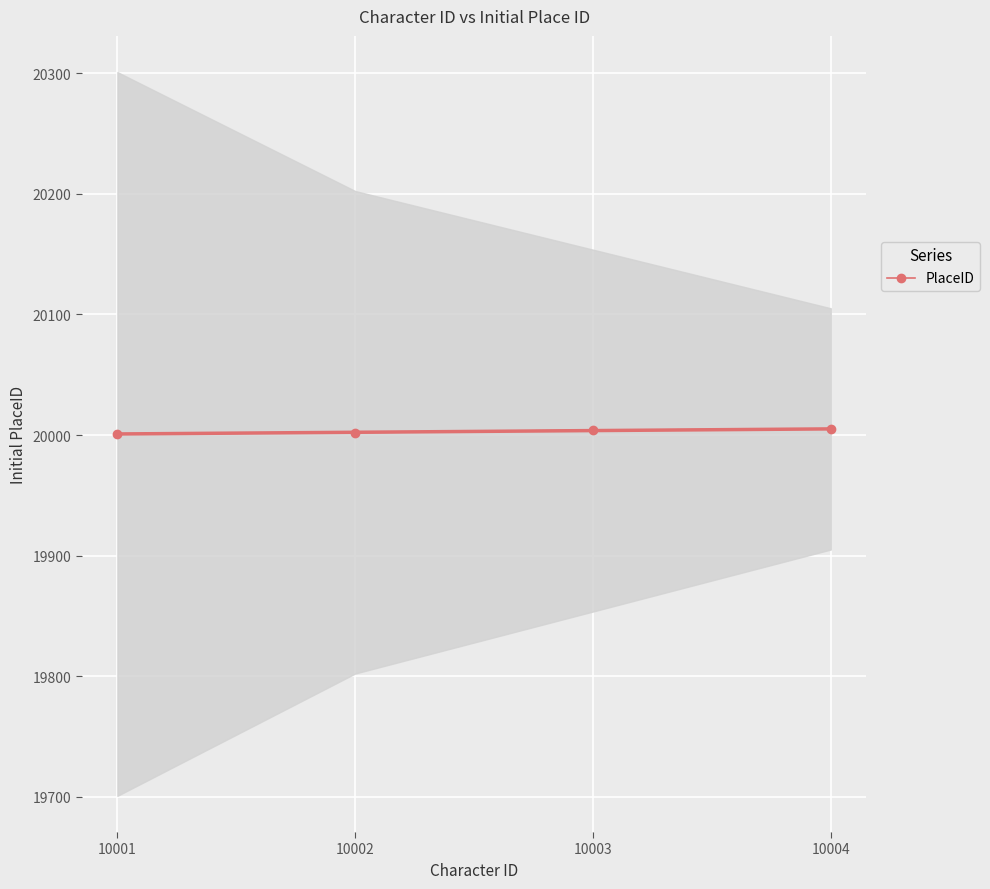

What is the smallest value displayed?

20001